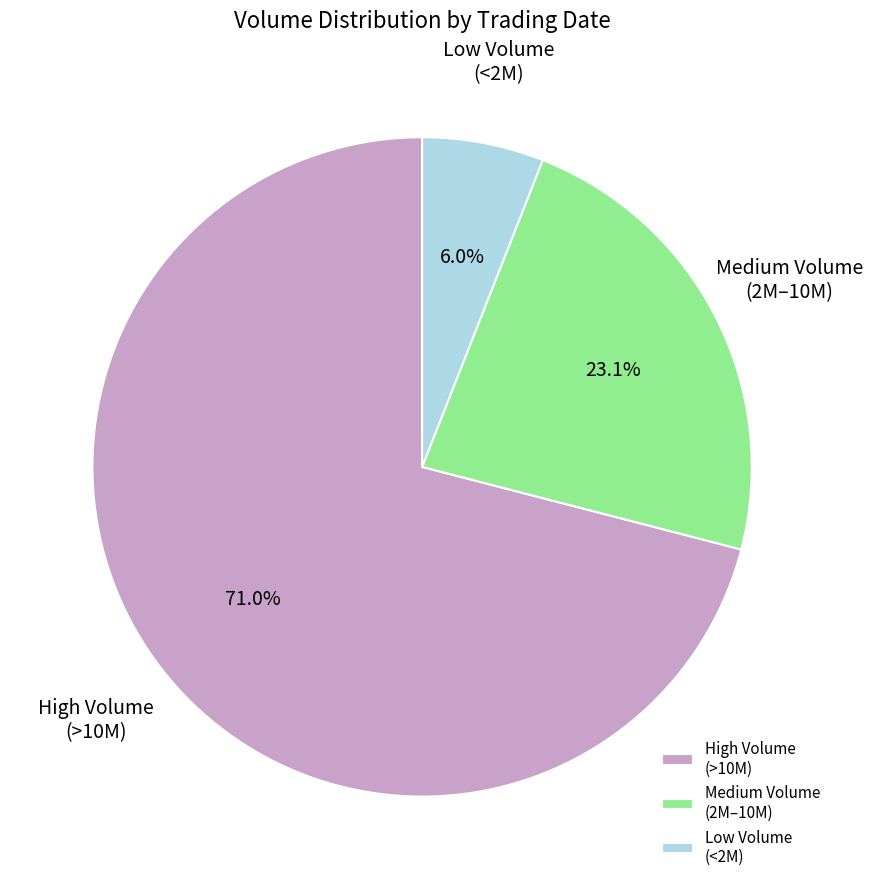

What percentage is NOT represented by Medium Volume (2M–10M)?

76.9%